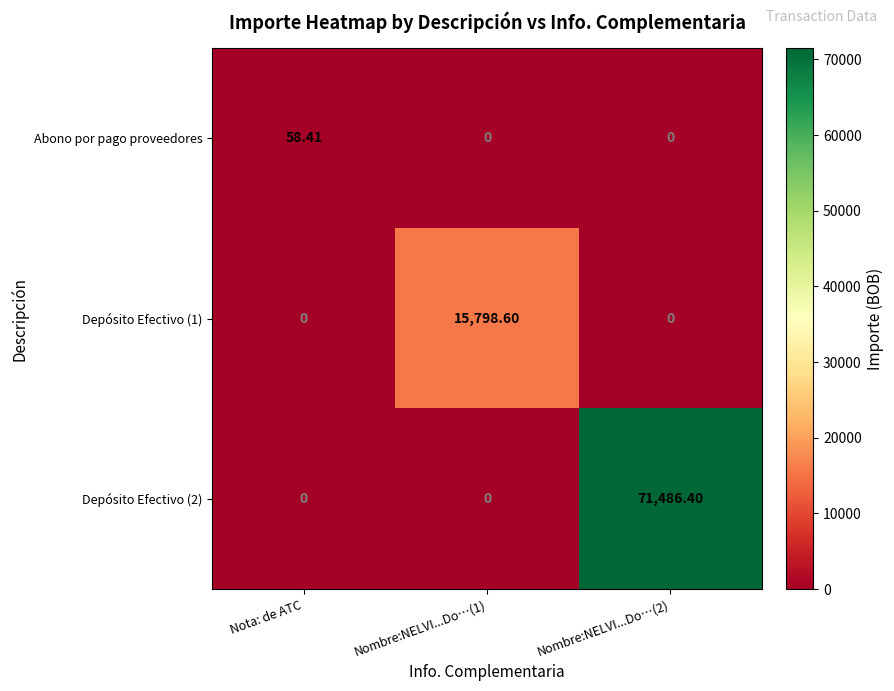

Is the value of Depósito Efectivo (1) at Nombre:NELVI...Do…(1) greater than the value of Abono por pago proveedores at Nombre:NELVI...Do…(1)?

Yes